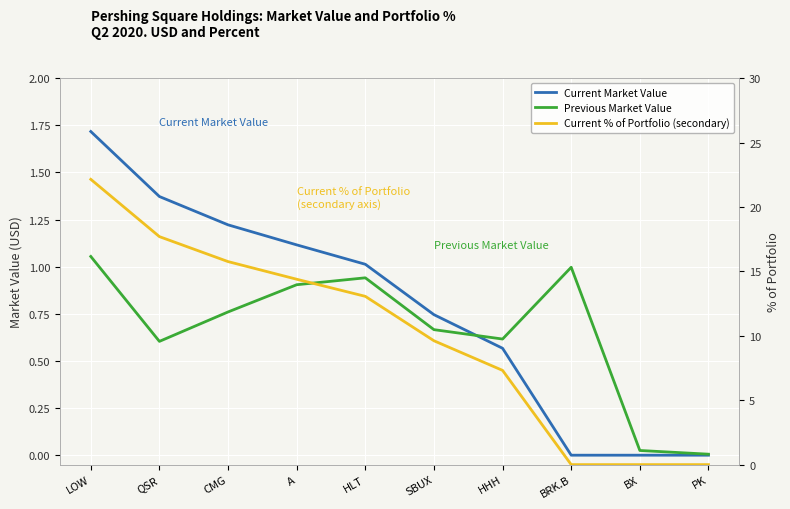

What is the value of the Current % of Portfolio (secondary) point at the 6th from the left?

9.6